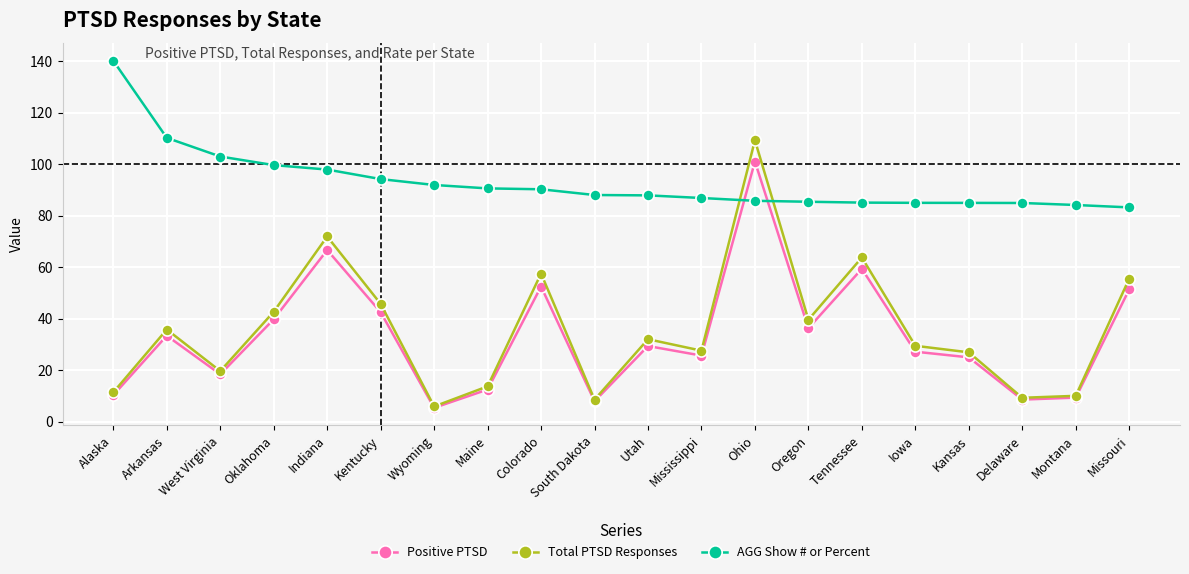

What is the total value across all series at Tennessee?

208.1